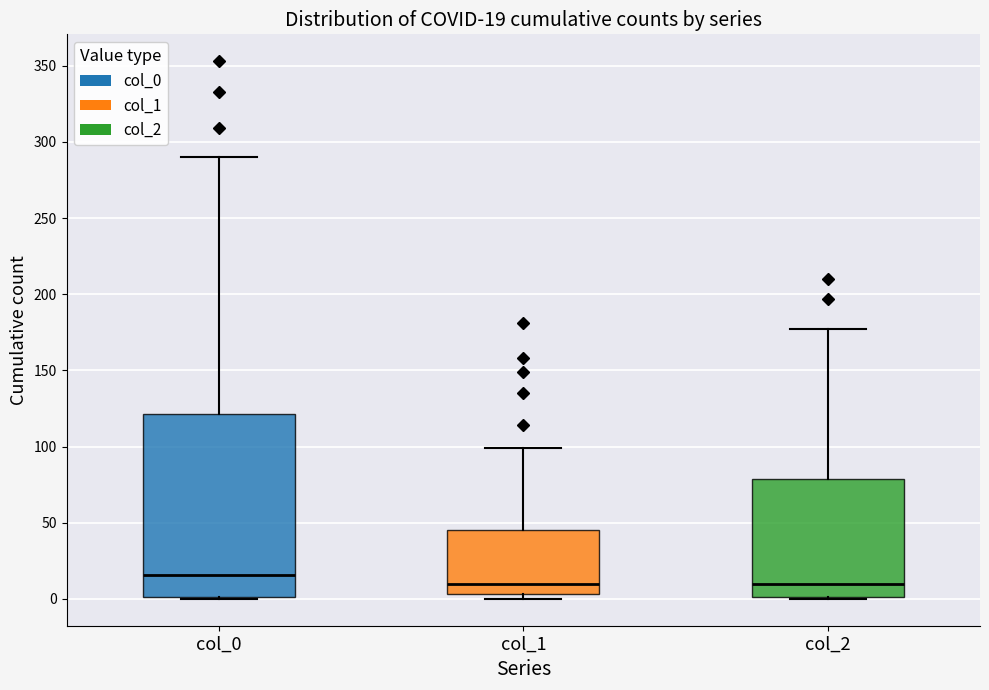

Which box is the tallest, from its lower edge to its upper edge?

col_0